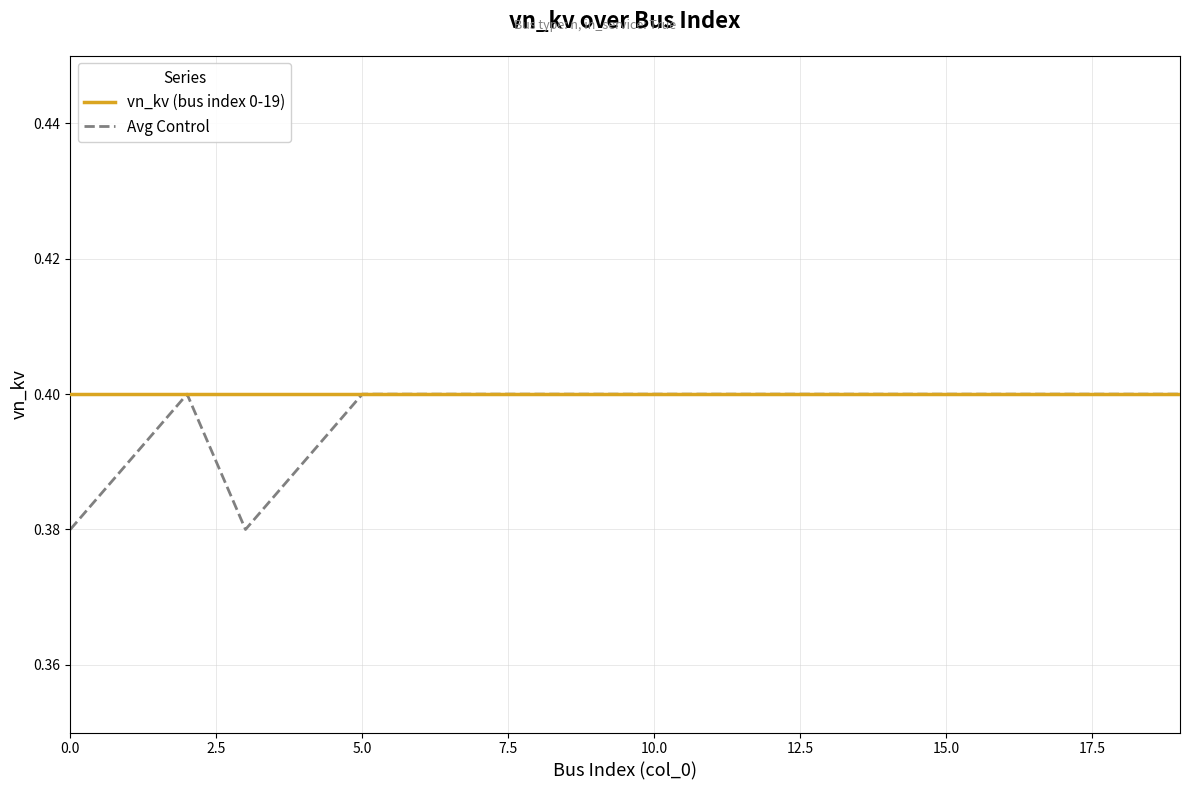

Which series has the widest spread of values?

Avg Control